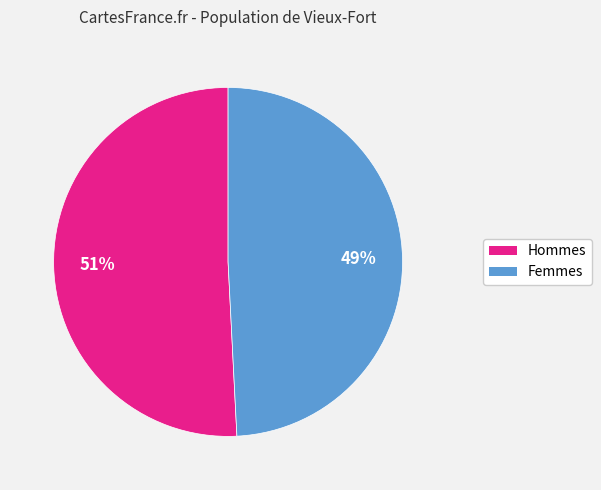

Combined, do Femmes and Hommes account for over 50%?

Yes